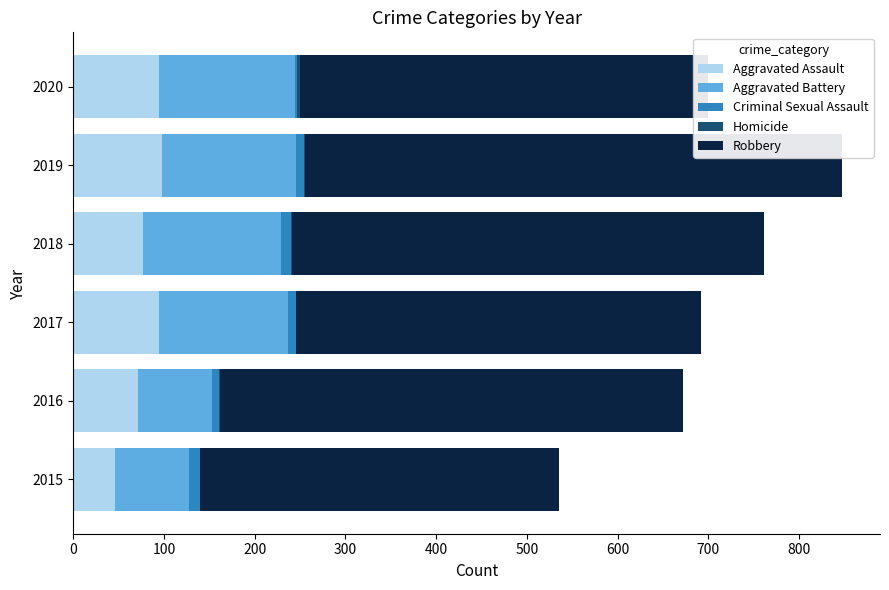

Is it true that Aggravated Assault equals 46 at 2015?

True